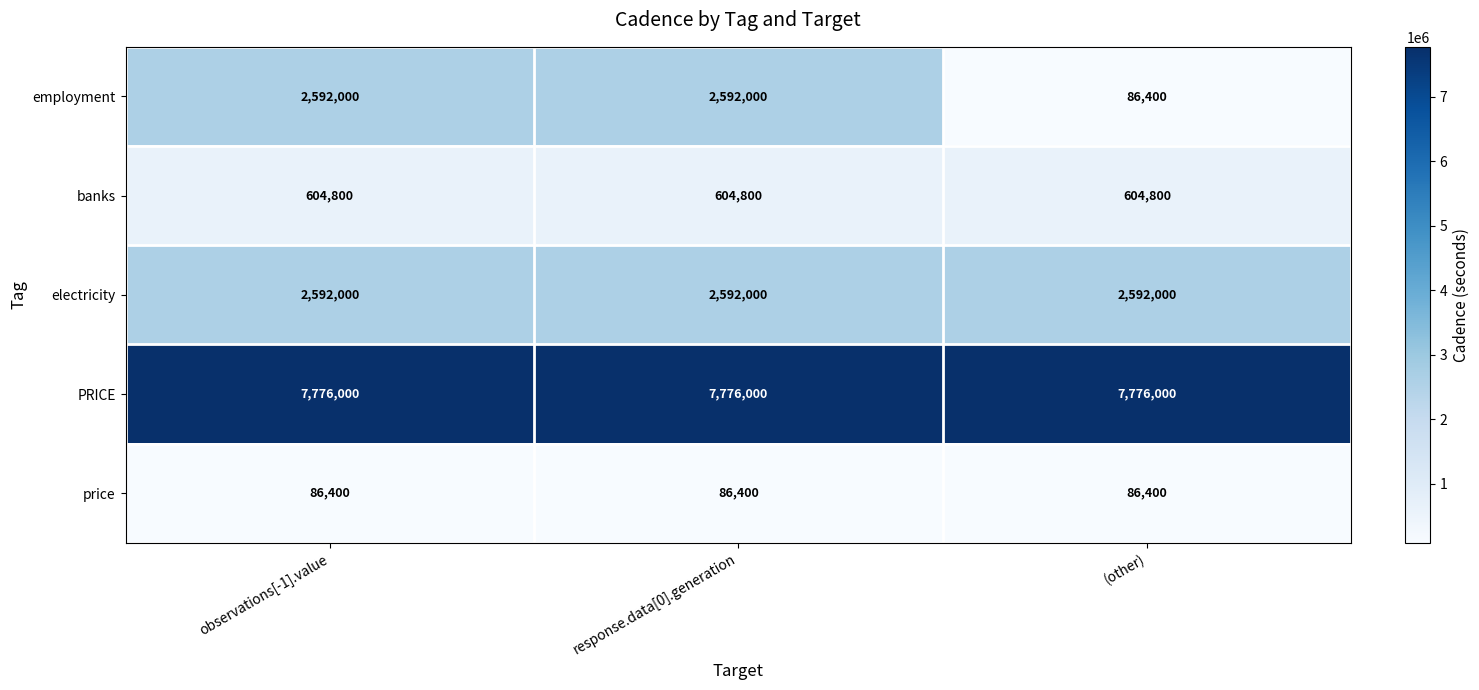

What is the sum of the employment values at observations[-1].value and response.data[0].generation?

5184000